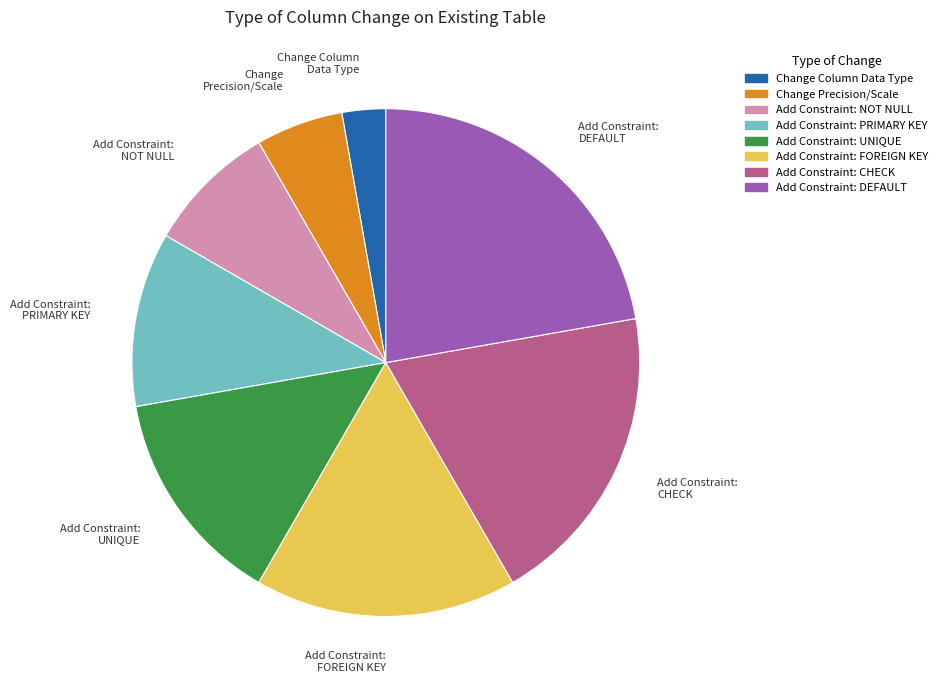

Does Add Constraint: NOT NULL represent more than half of the total?

No